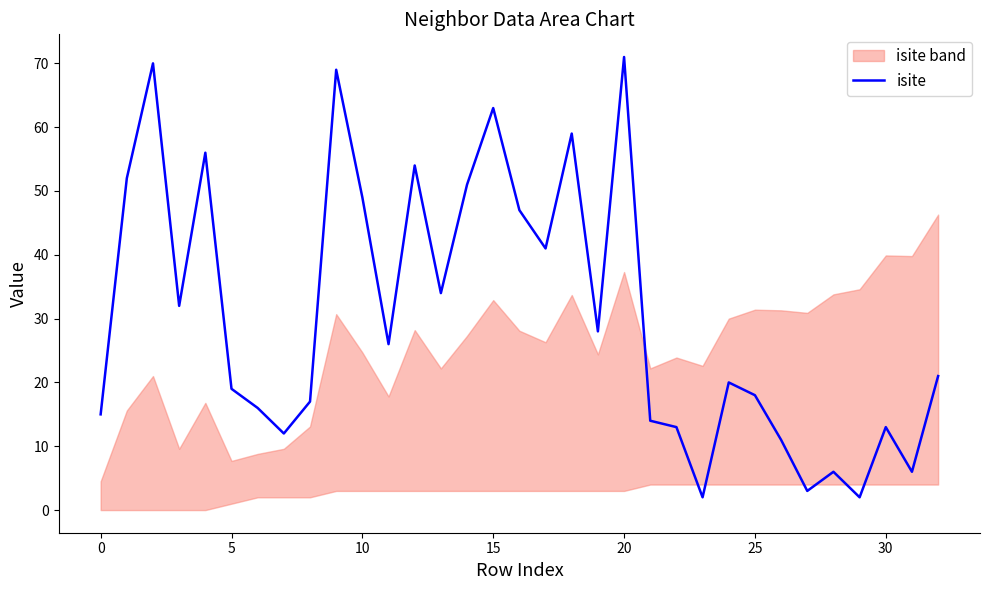

Which label corresponds to the largest value in the chart?

20